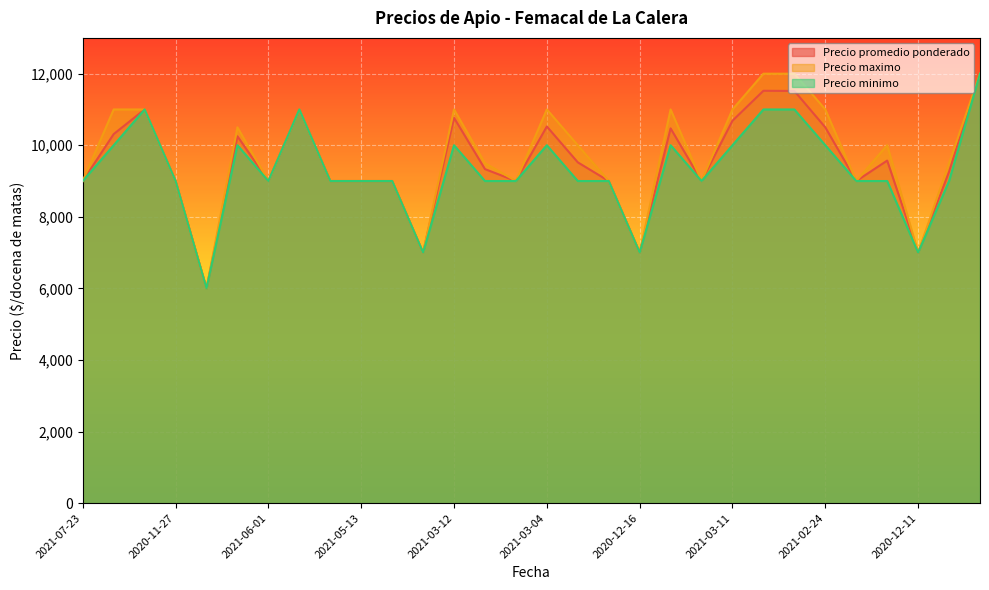

What are all the series names shown in the legend?

Precio promedio ponderado, Precio maximo, Precio minimo